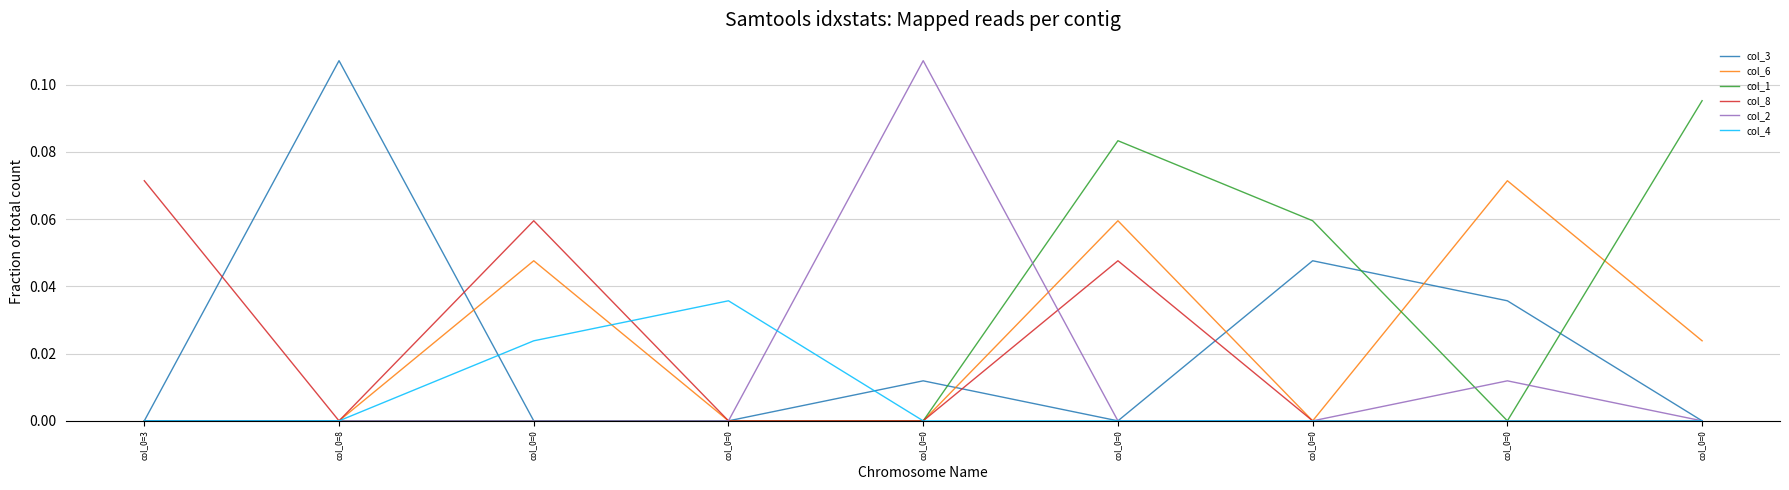

What is the total value across all series at col_0=0?

0.1